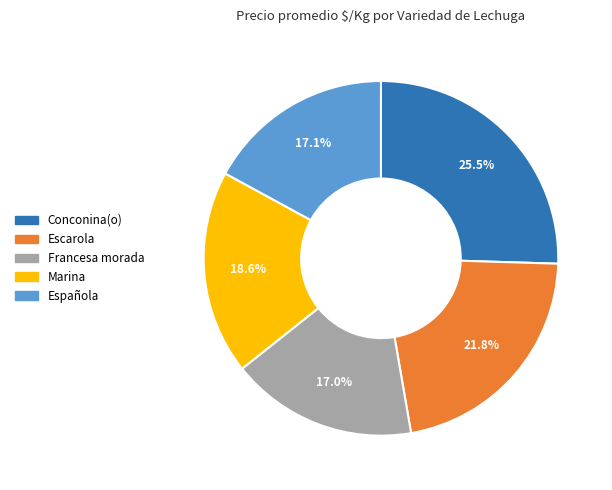

Which has a higher value, Escarola or Conconina(o)?

Conconina(o)